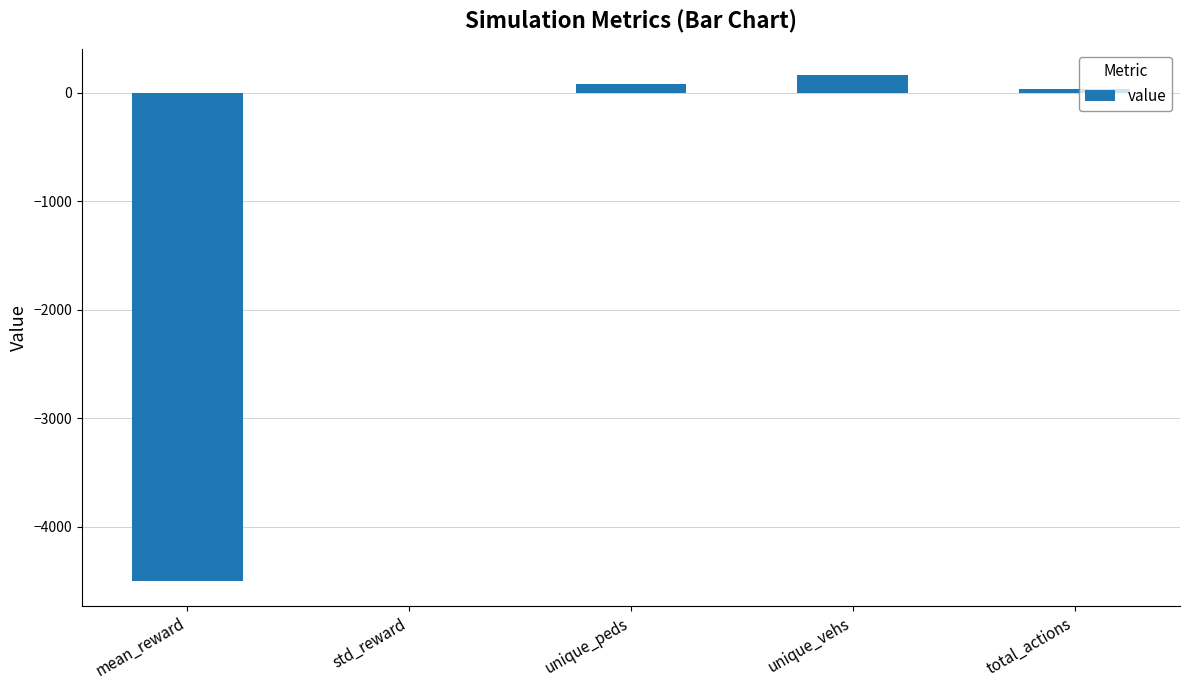

What is the sum of the values at total_actions and unique_vehs?

197